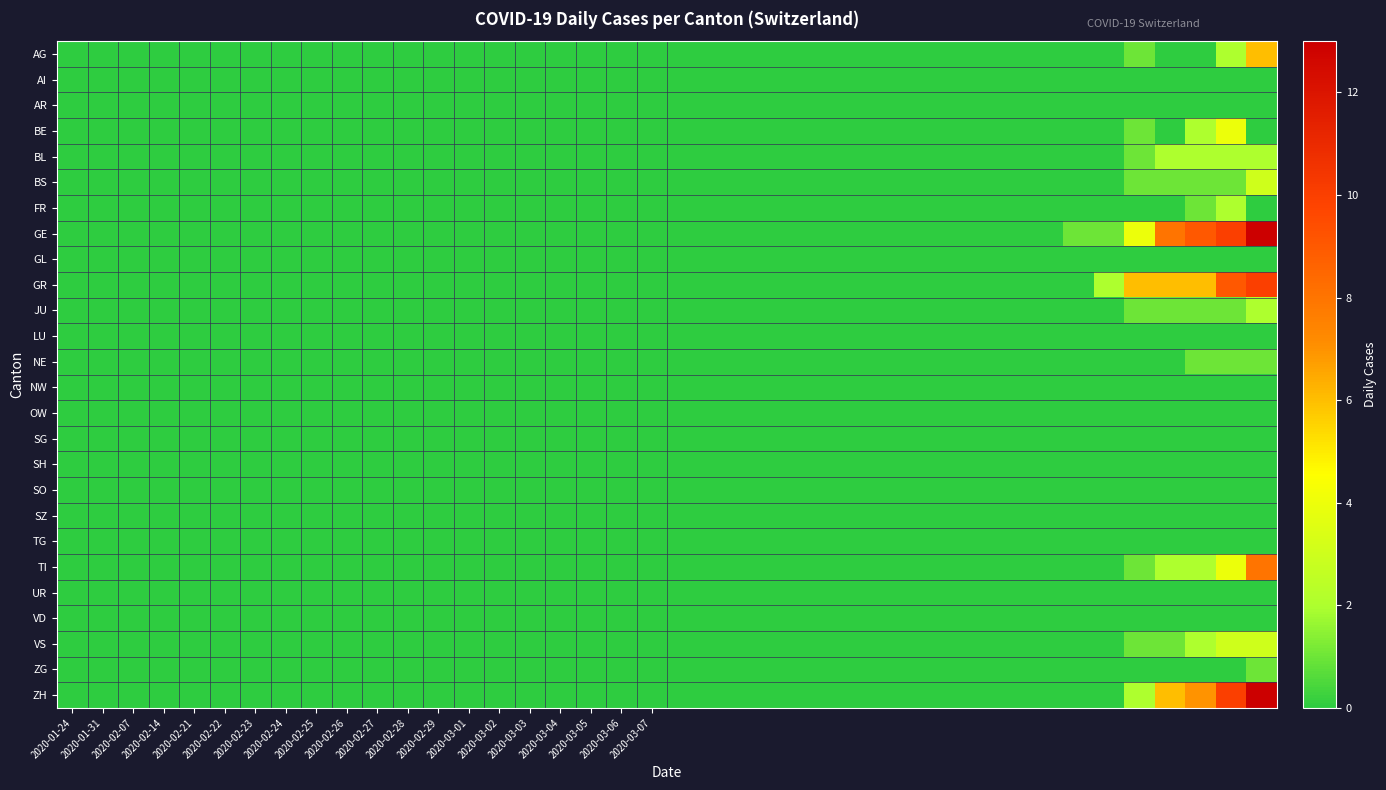

Count the number of categories in the chart.

40